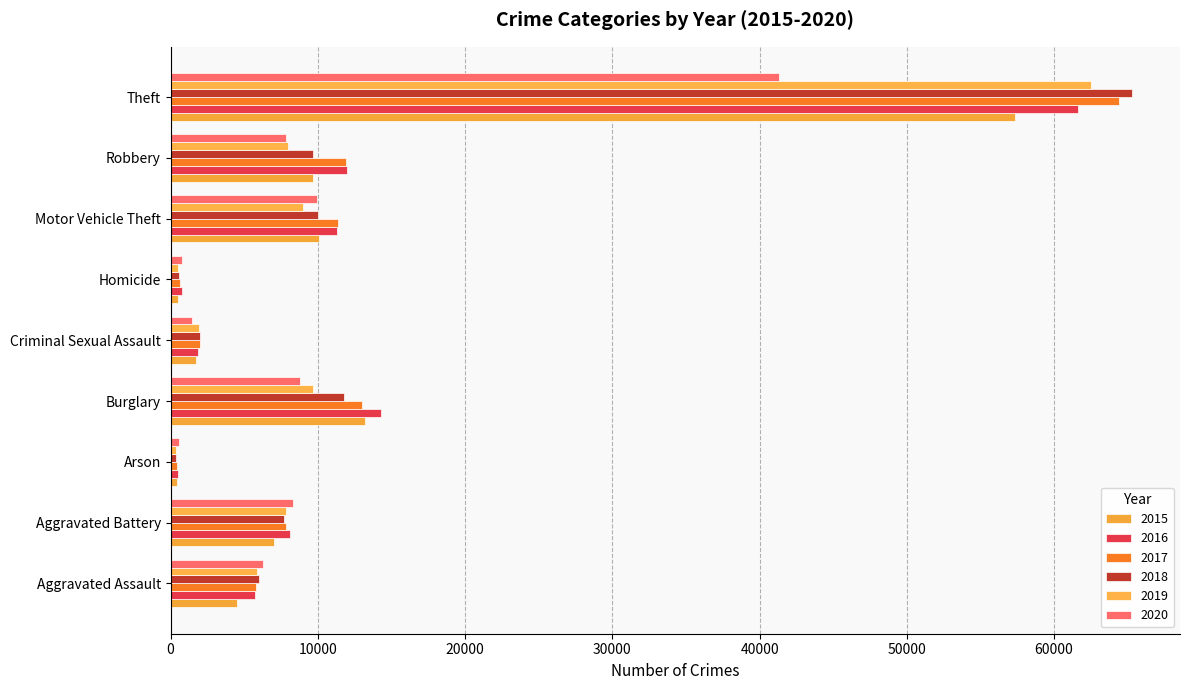

Which series has the largest total across all categories?

2017